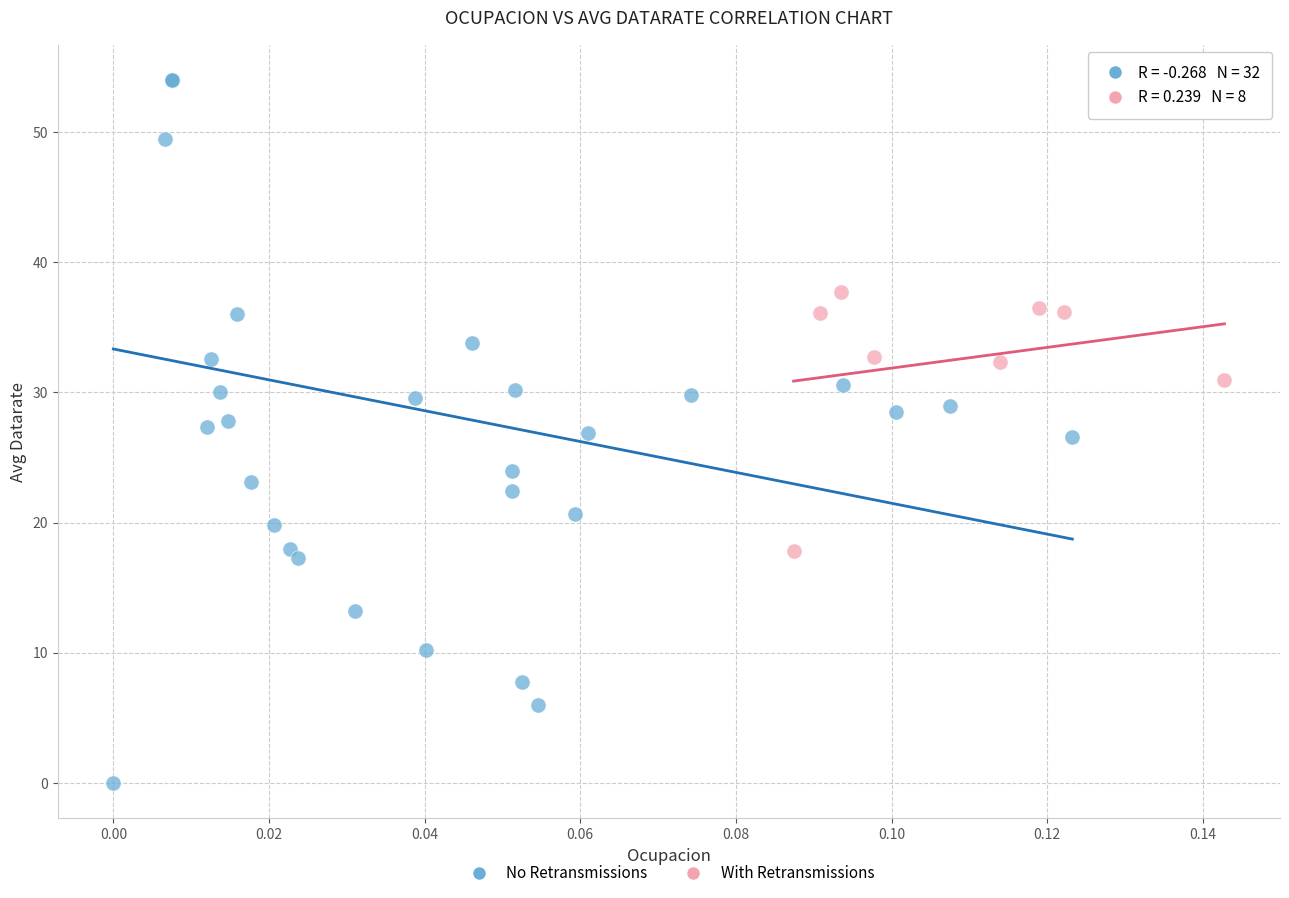

What are all the series names shown in the legend?

No Retransmissions, With Retransmissions